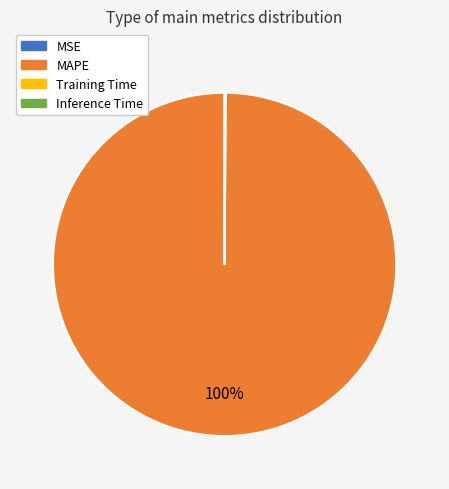

True or false: MAPE accounts for 100% of the total.

True